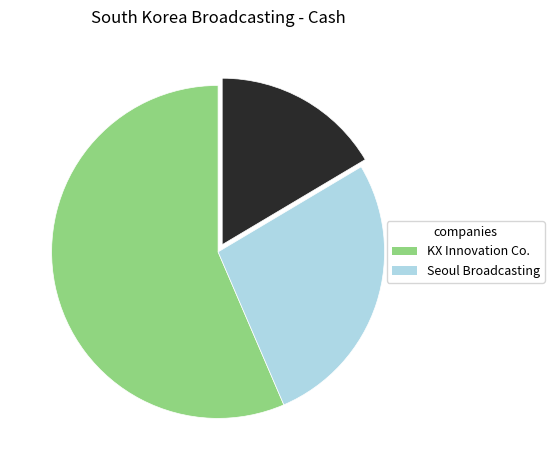

Is there a majority slice in this chart?

Yes